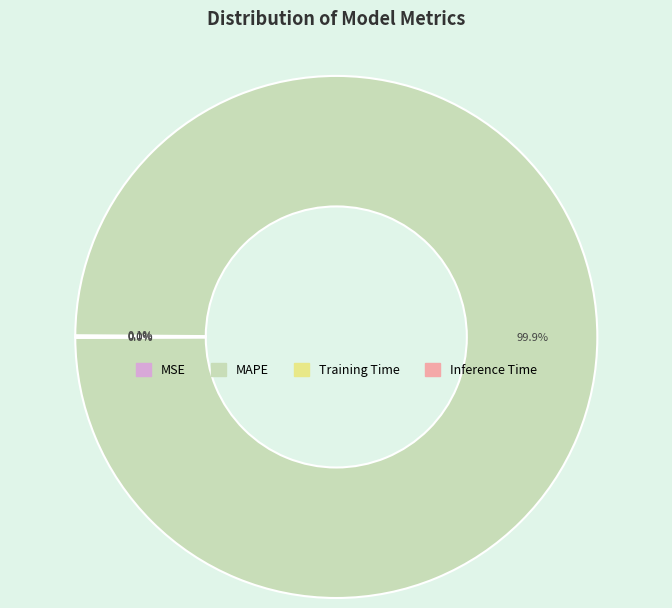

Is there a majority slice in this chart?

Yes